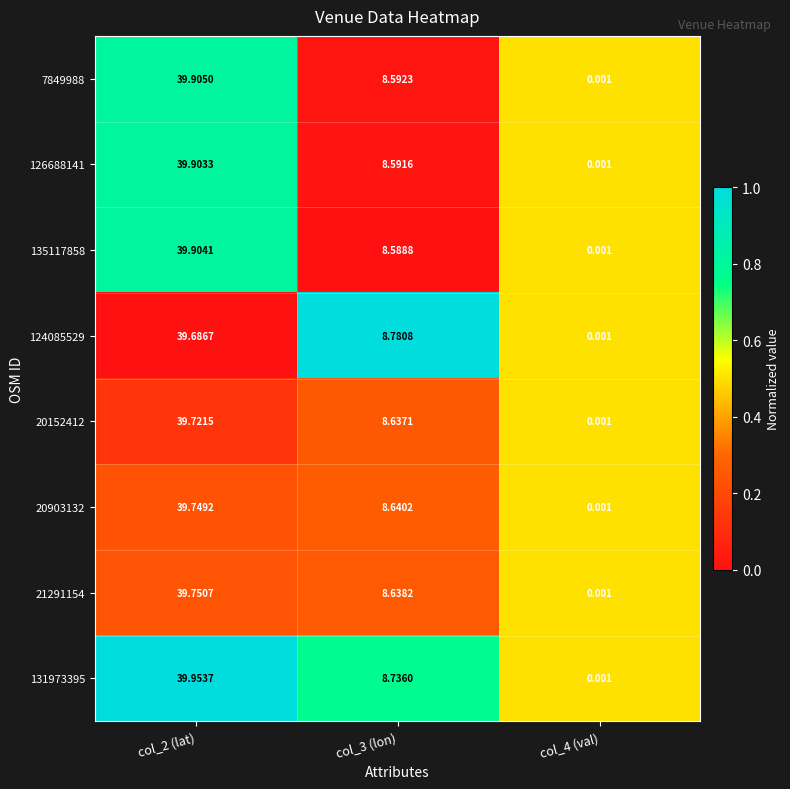

Which series has the largest range (max minus min)?

131973395